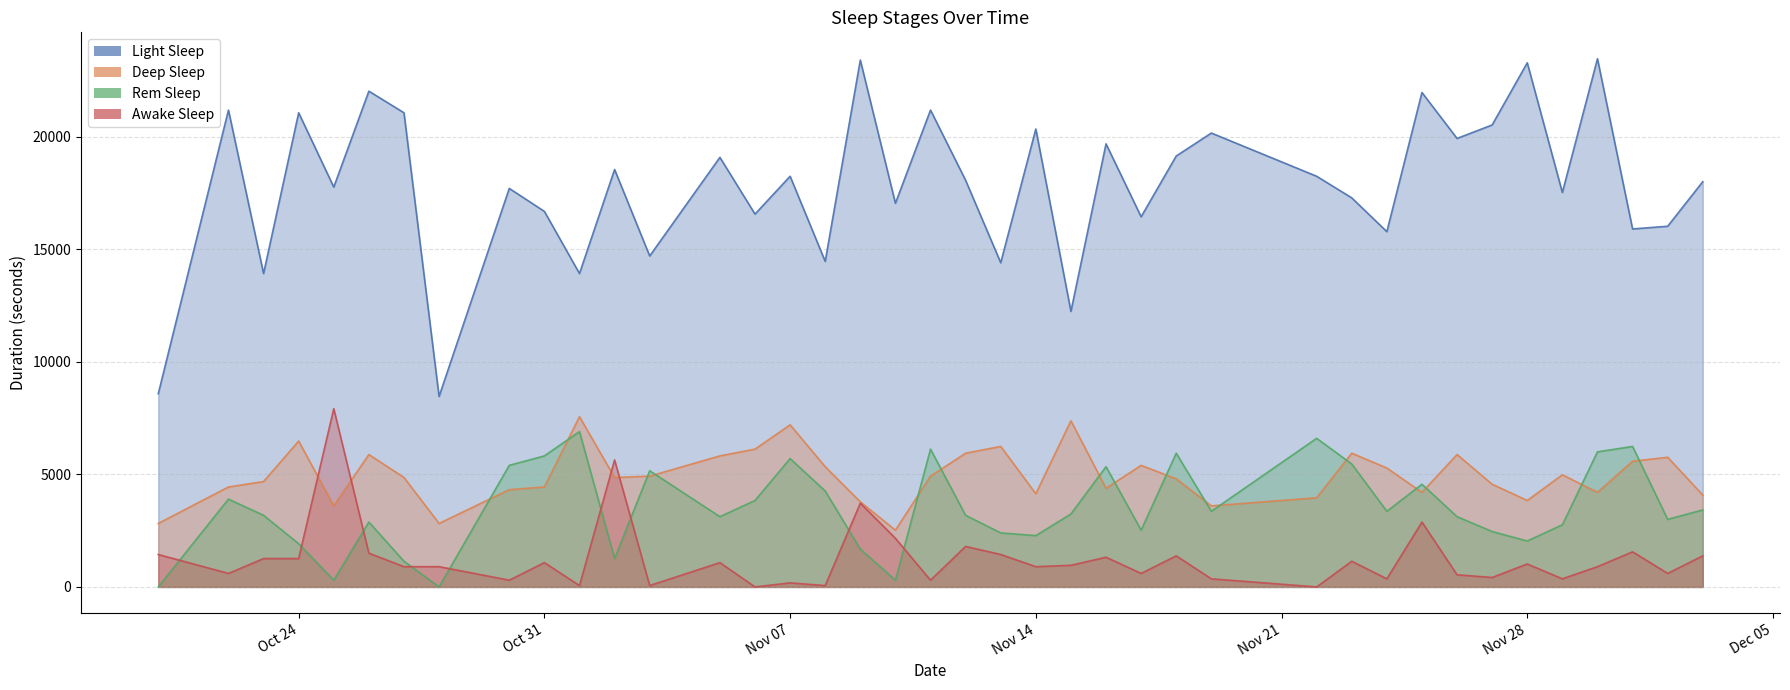

What is the difference between the maximum and minimum values in the deep_sleep_line series?

5040